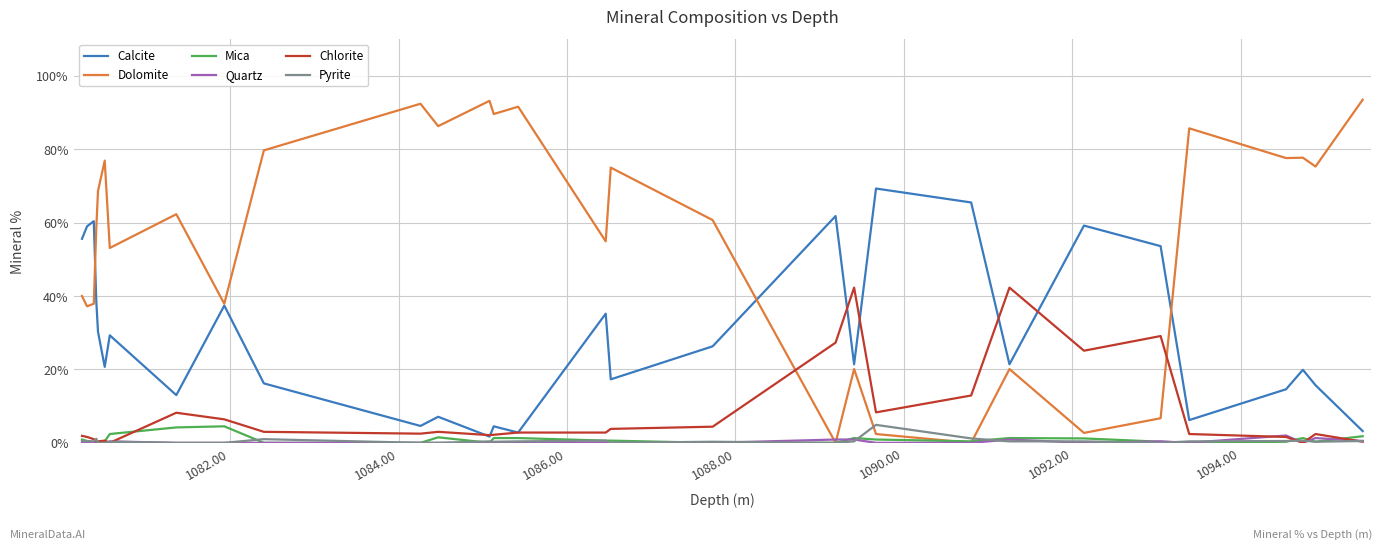

Which series has the largest total across all categories?

Dolomite